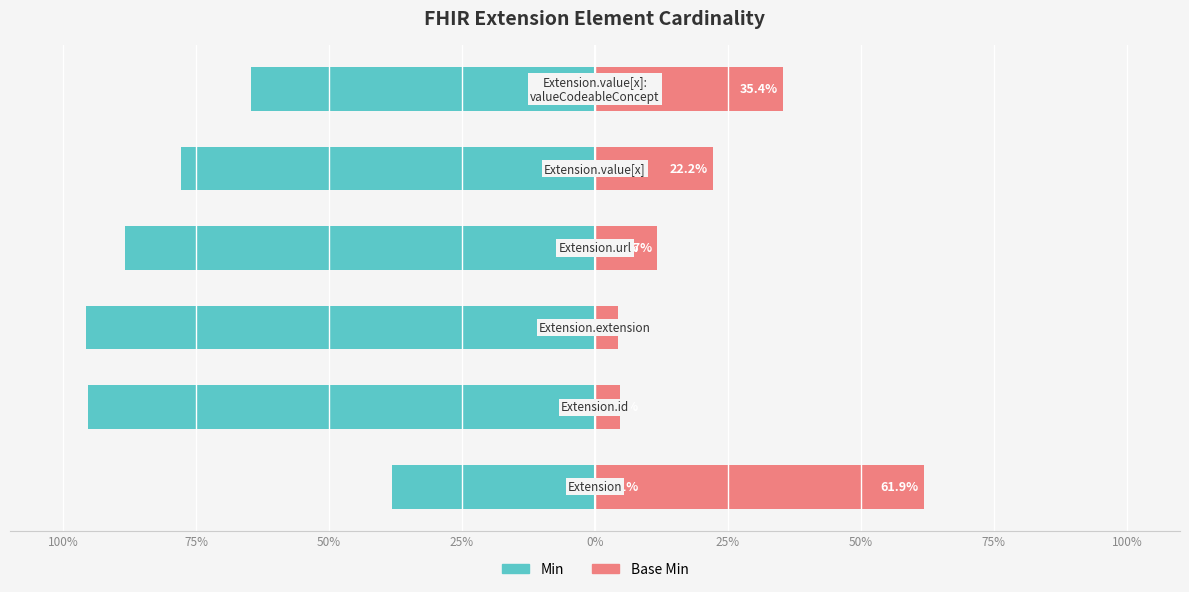

What is the highest value of the Base Min series?

0.6